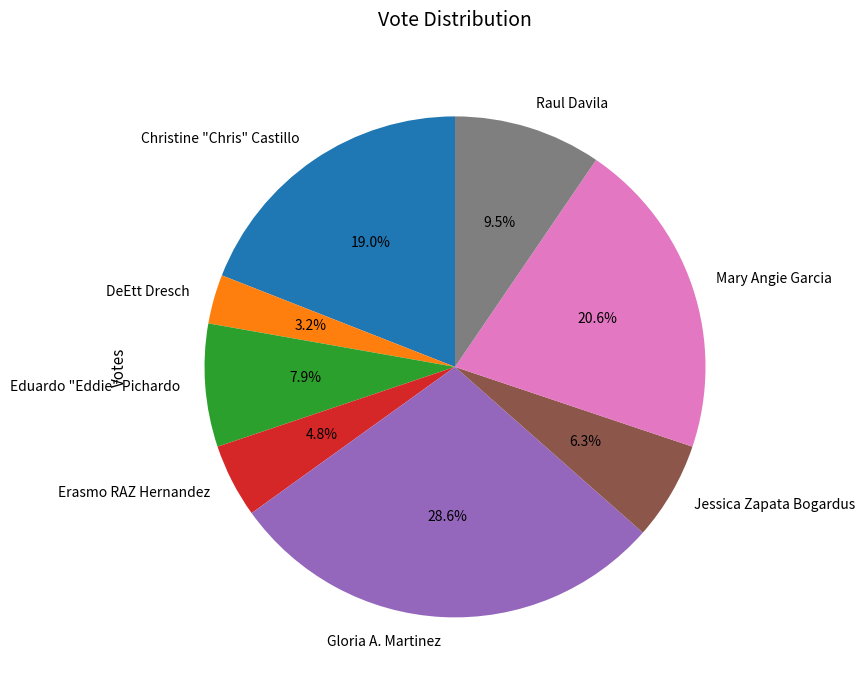

To the nearest percent, what is the difference between the largest and smallest slice percentages?

25%